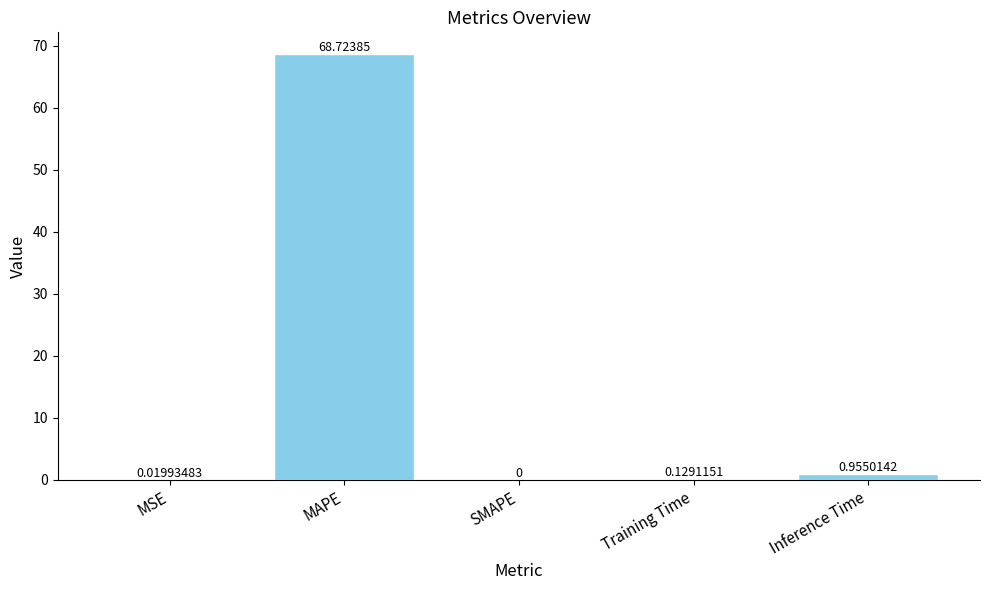

What is the sum of all values?

69.8